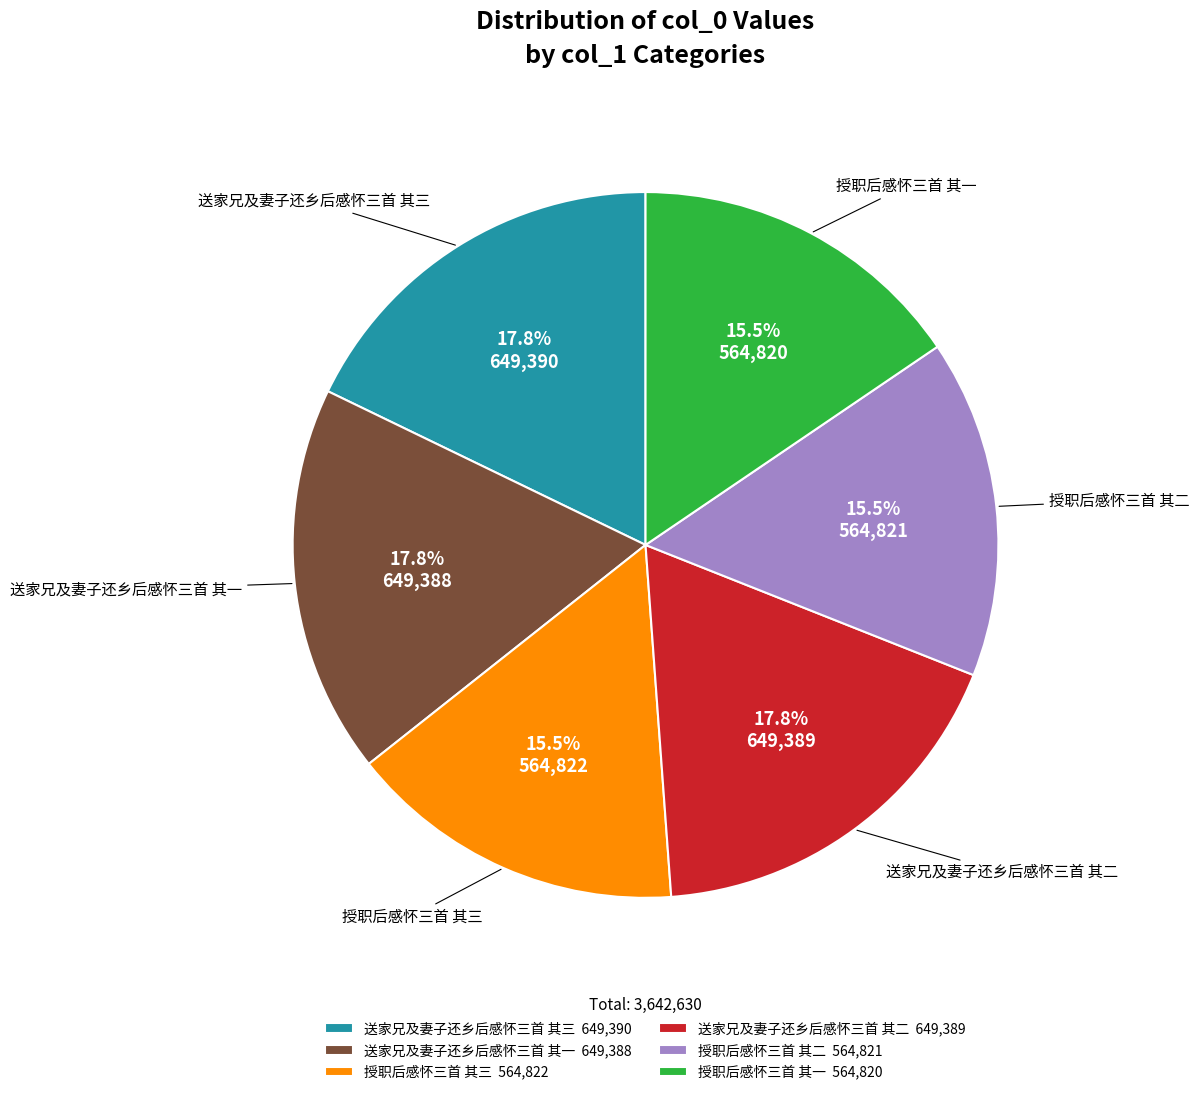

Does any single category account for the majority?

No